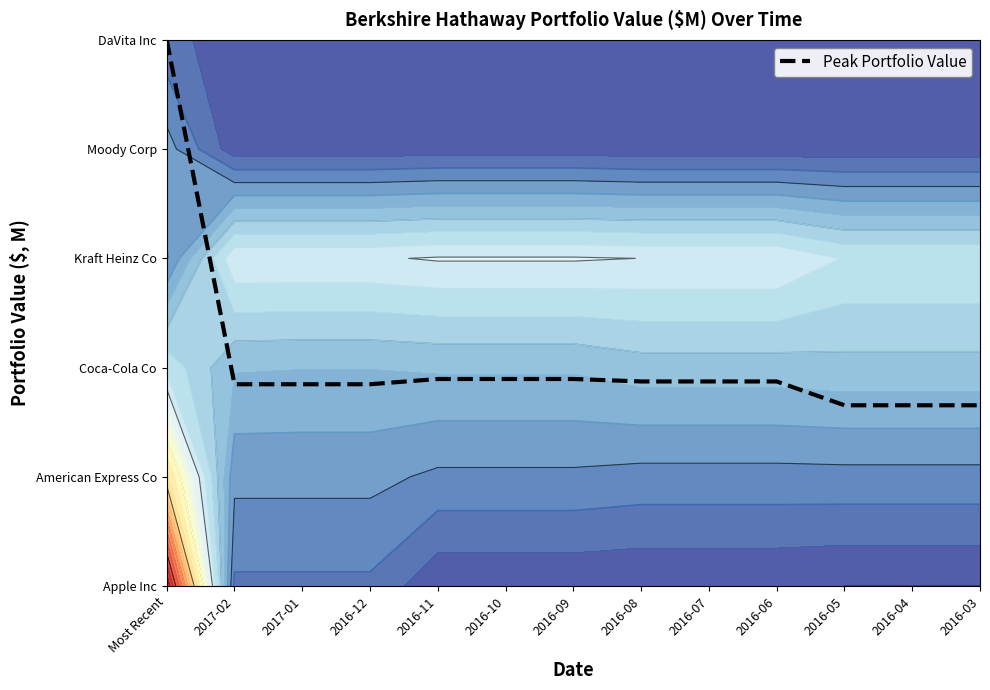

Reading right to left, extract all data points from this chart.

2016-03=1.7	2016-04=1.7	2016-05=1.7	2016-06=1.9	2016-07=1.9	2016-08=1.9	2016-09=1.9	2016-10=1.9	2016-11=1.9	2016-12=1.8	2017-01=1.8	2017-02=1.8	Most Recent=5.0